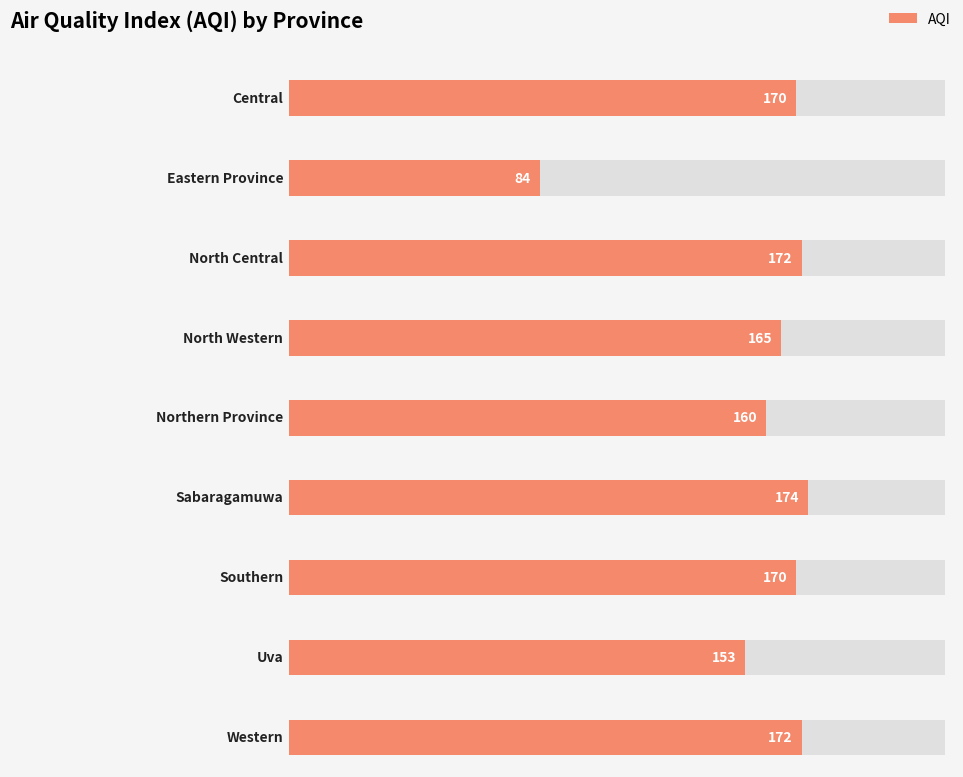

What is the minimum value shown in the chart?

84